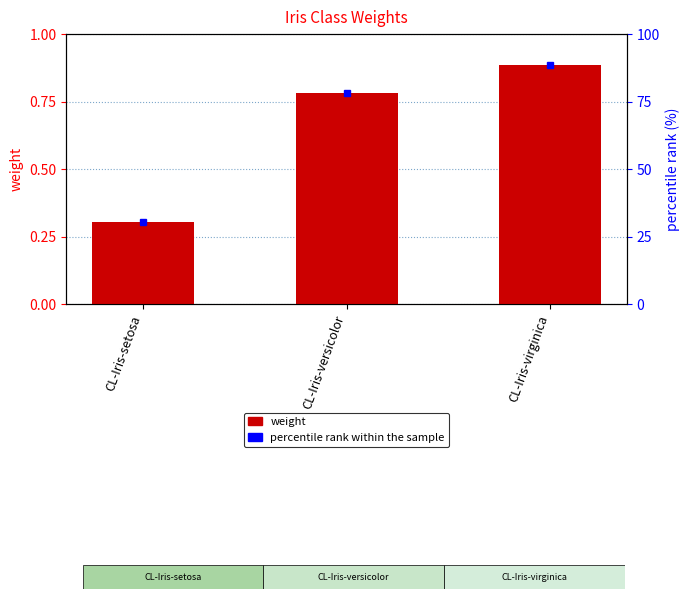

Which category has the lowest value across all series?

CL-Iris-setosa